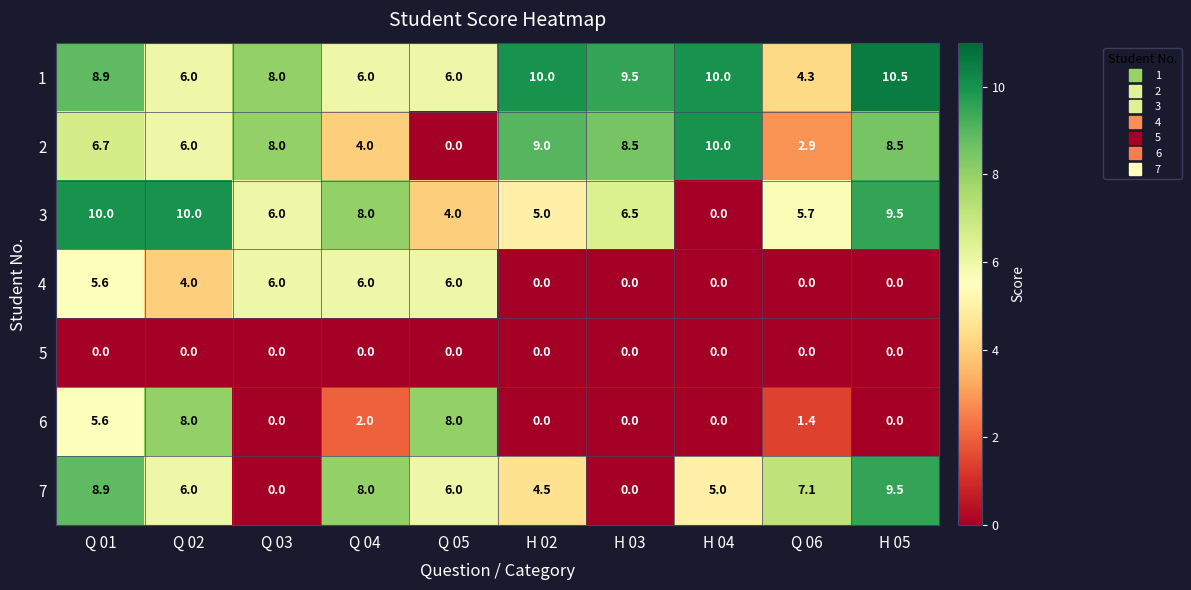

Where does the 6 series first go above 1?

Q 01